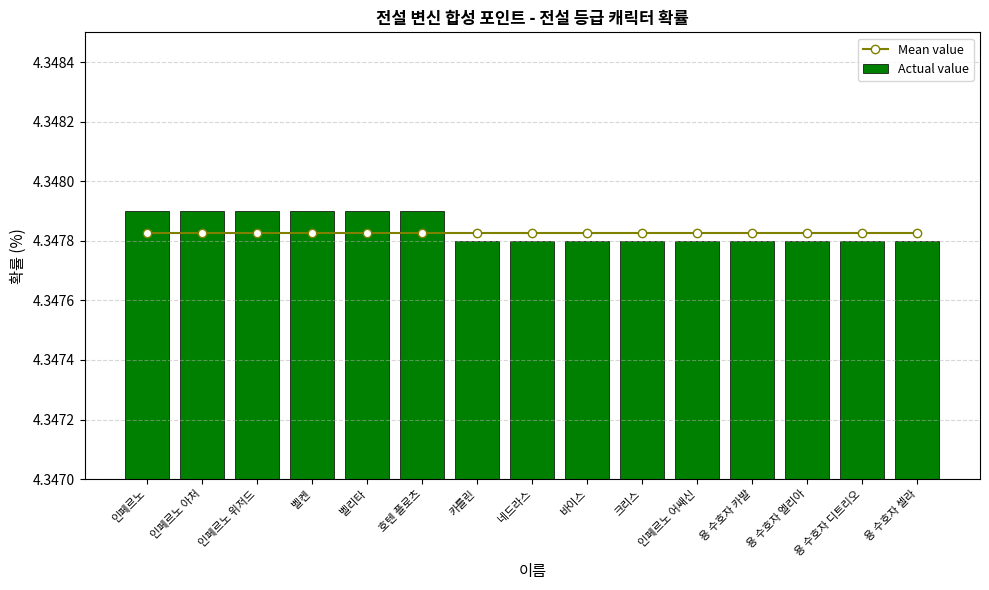

What is the maximum value for Actual value?

4.3